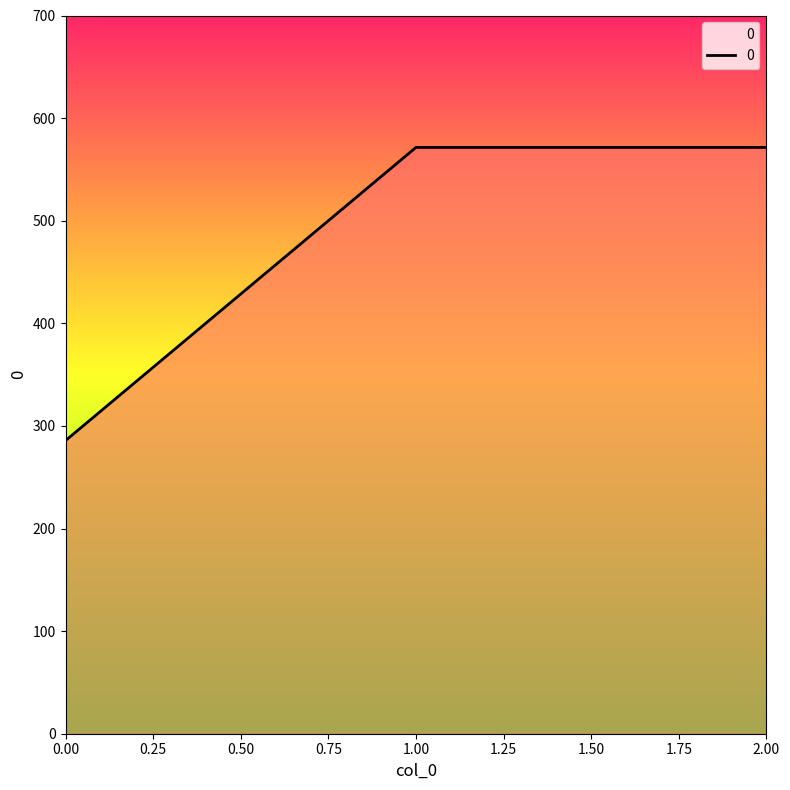

Is it true that the value at 2.00 is 571.4?

True